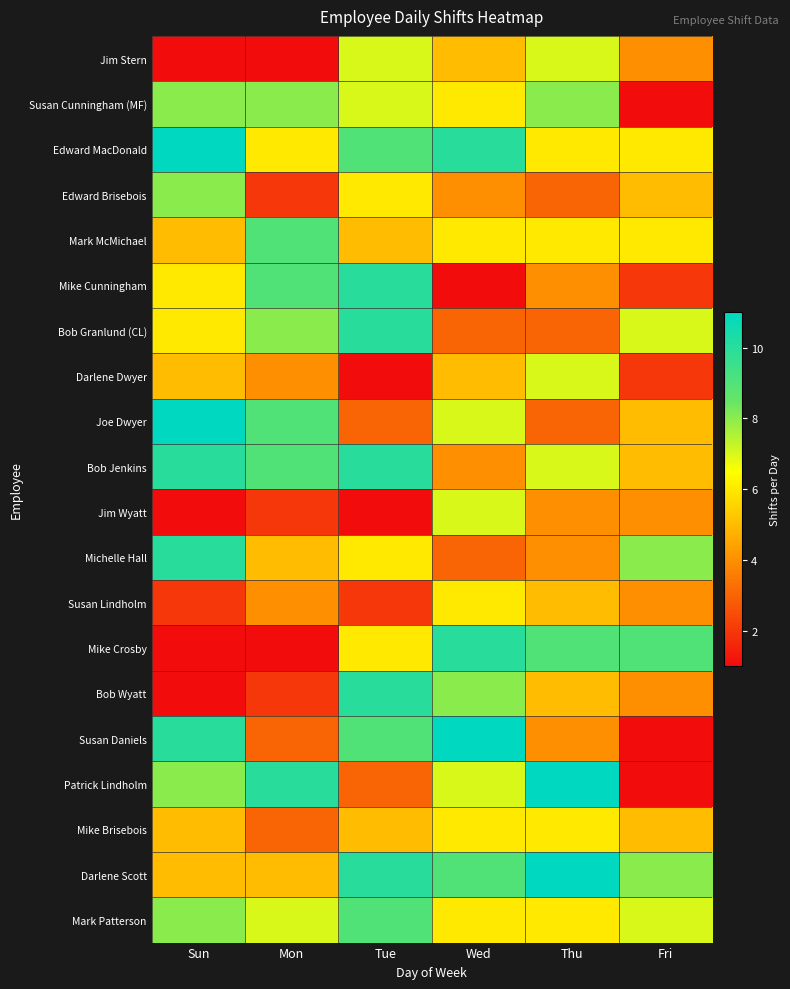

How many categories are shown in the chart?

6